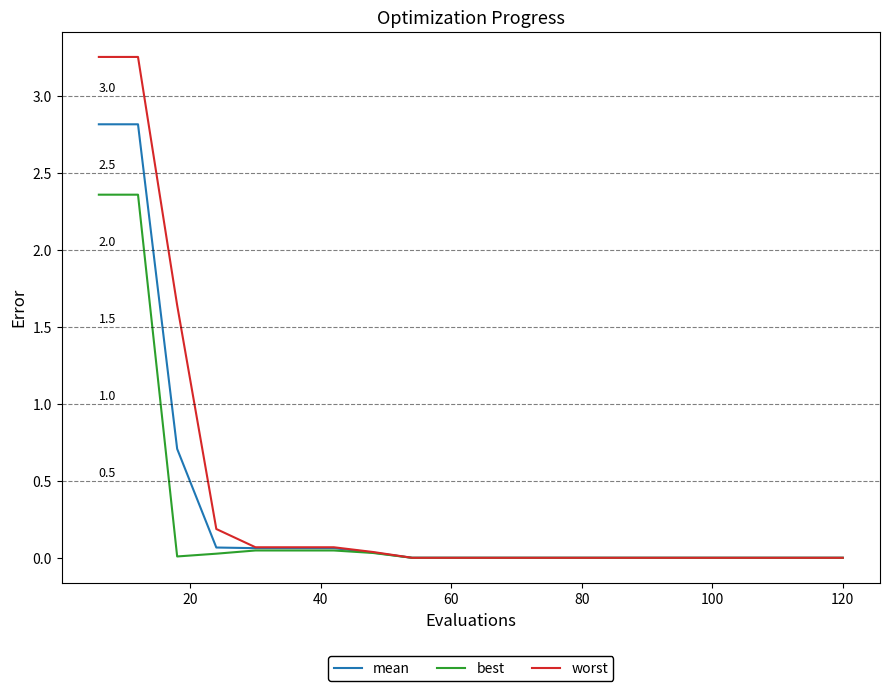

Which series has the largest range (max minus min)?

worst